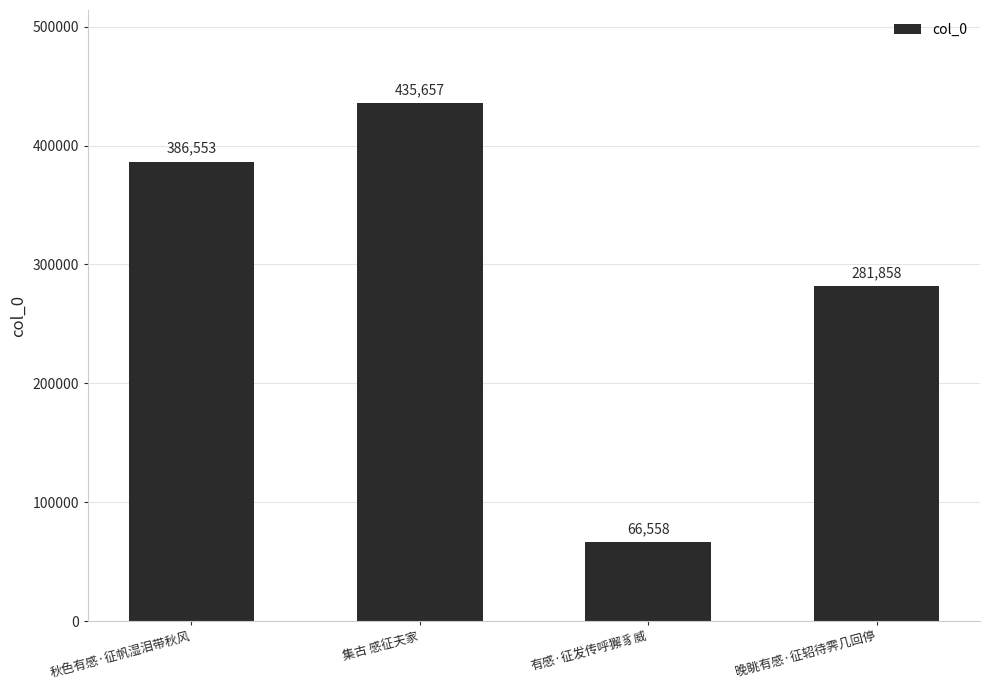

What value does the data have at 秋色有感·征帆湿泪带秋风, to the nearest 50?

386550